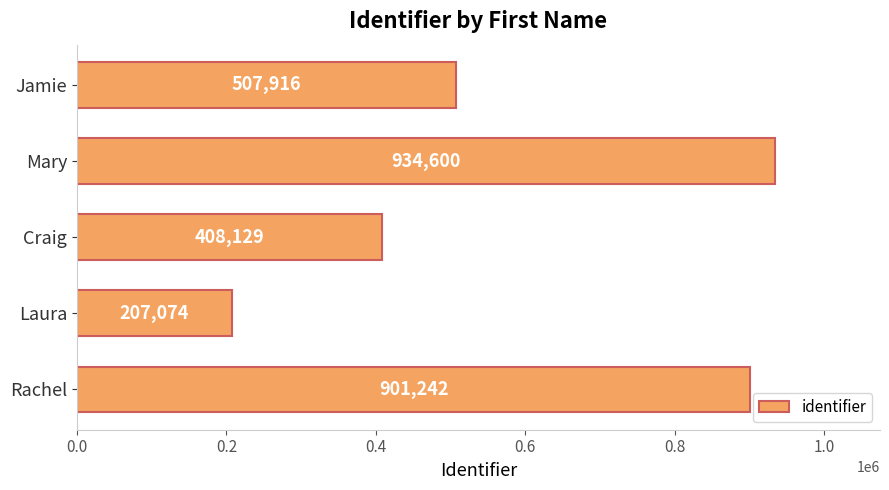

Does the chart contain any negative values?

No